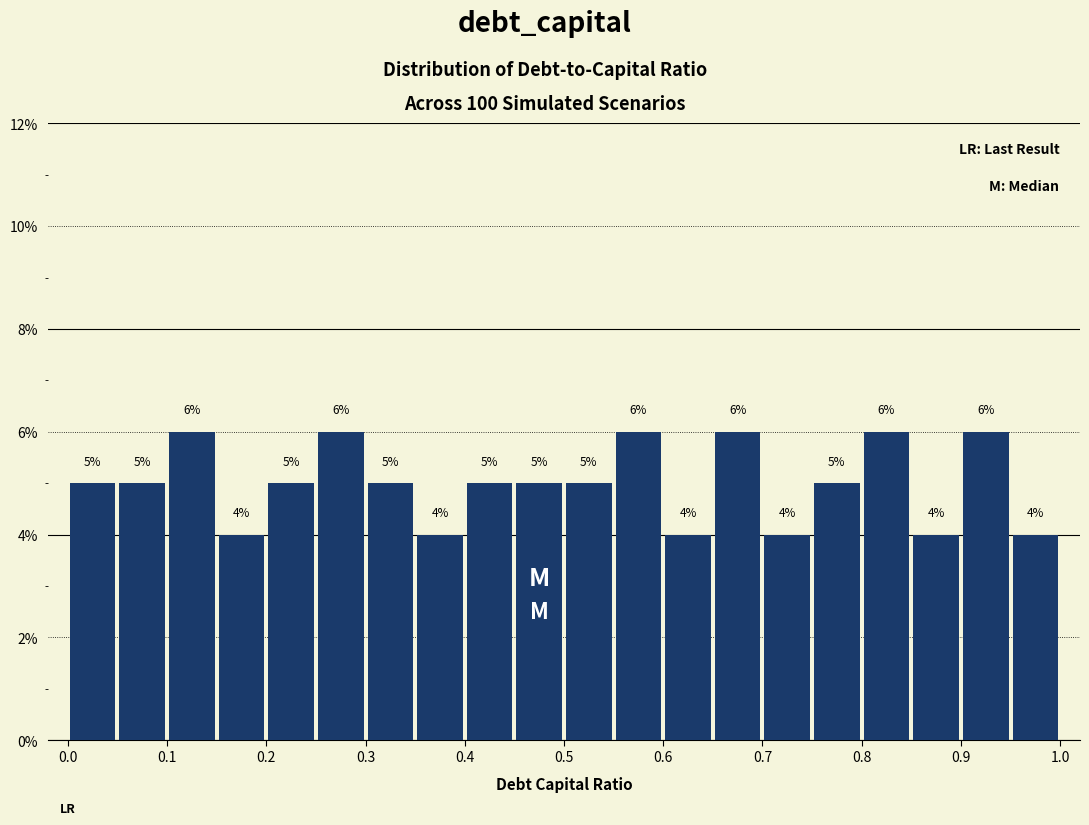

Reading left to right, transcribe this chart: for each bar, give the range it covers on the x-axis and its height.

0.00 to 0.05: 5
0.05 to 0.10: 5
0.10 to 0.15: 6
0.15 to 0.20: 4
0.20 to 0.25: 5
0.25 to 0.30: 6
0.30 to 0.35: 5
0.35 to 0.40: 4
0.40 to 0.45: 5
0.45 to 0.50: 5
0.50 to 0.55: 5
0.55 to 0.60: 6
0.60 to 0.65: 4
0.65 to 0.70: 6
0.70 to 0.75: 4
0.75 to 0.80: 5
0.80 to 0.85: 6
0.85 to 0.90: 4
0.90 to 0.95: 6
0.95 to 1.00: 4